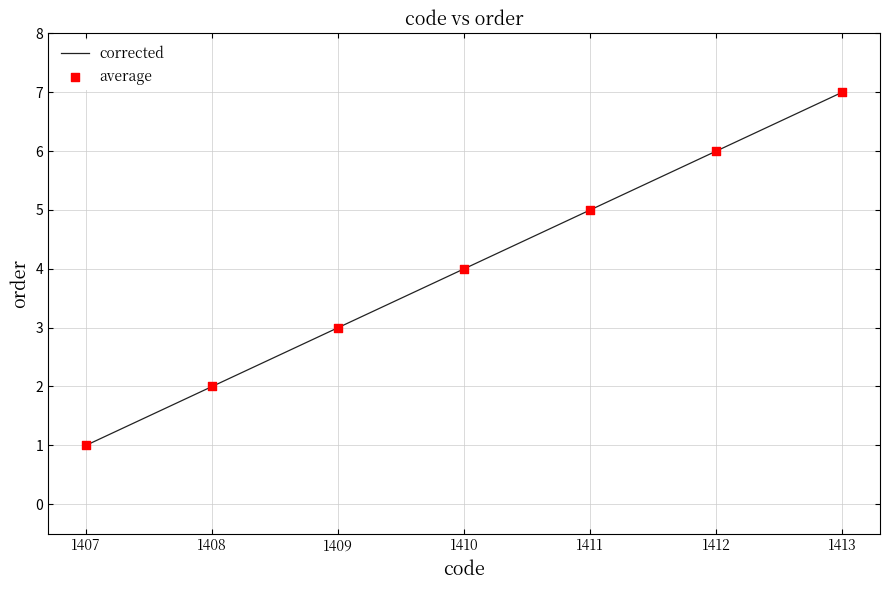

What is the change in value from 1407 to 1412?

+5